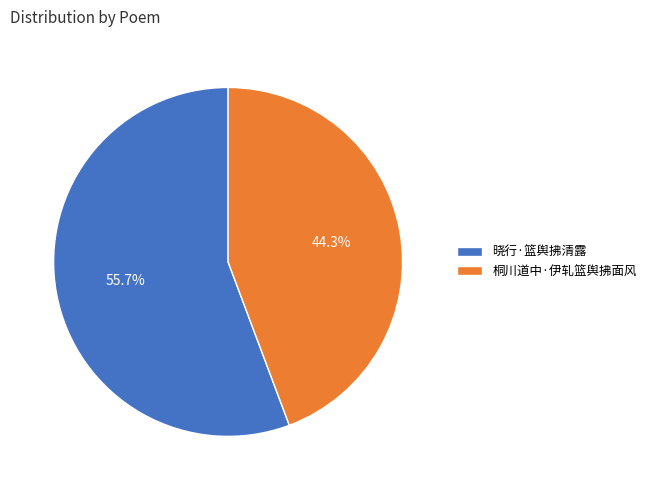

What portion of the pie excludes 桐川道中·伊轧篮舆拂面风?

55.7%